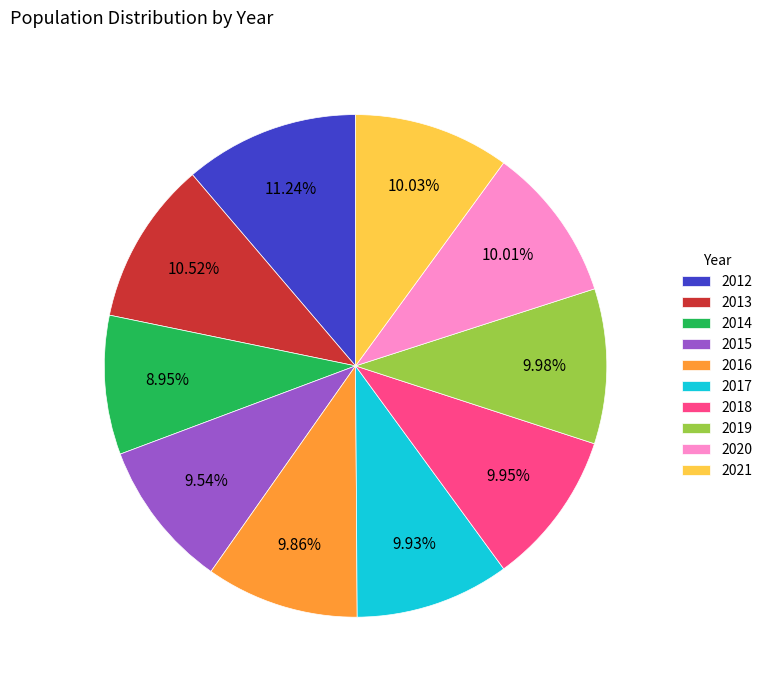

Is there a majority slice in this chart?

No